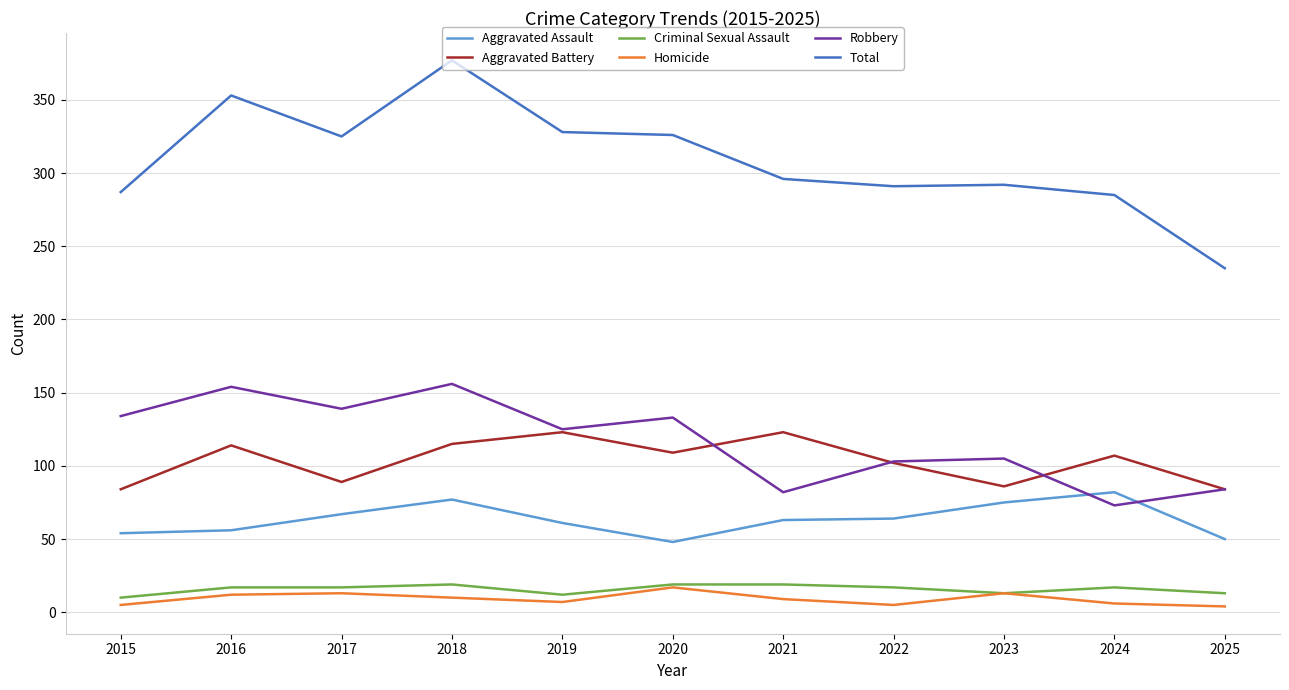

What is the maximum value shown in the chart?

377